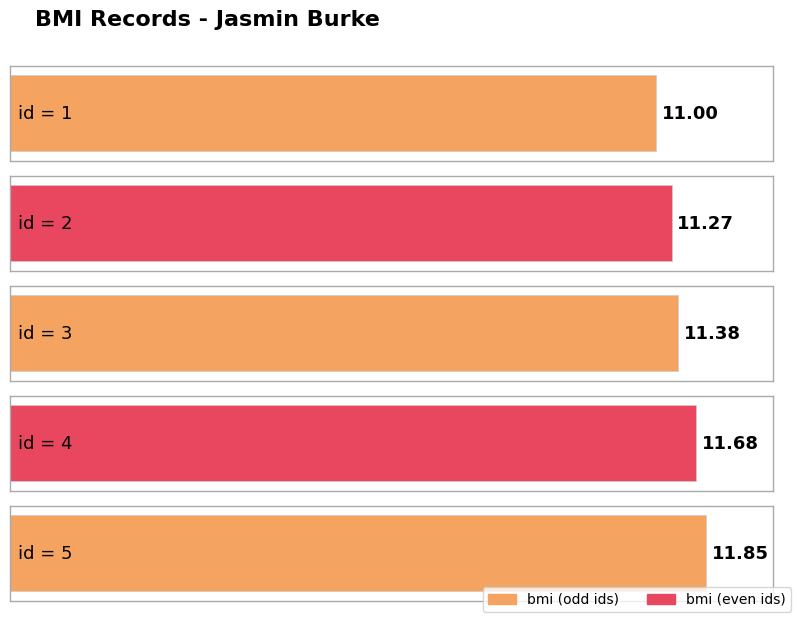

How many bars are there in total?

5